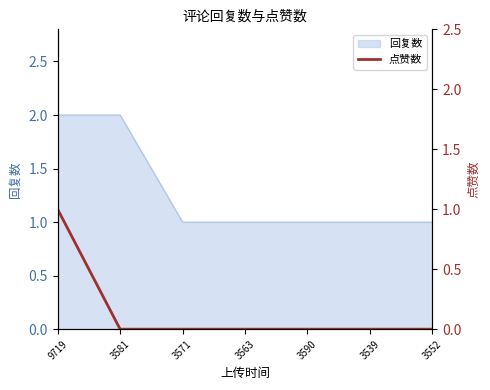

The value of 回复数 at 3552 is 2. True or false?

False